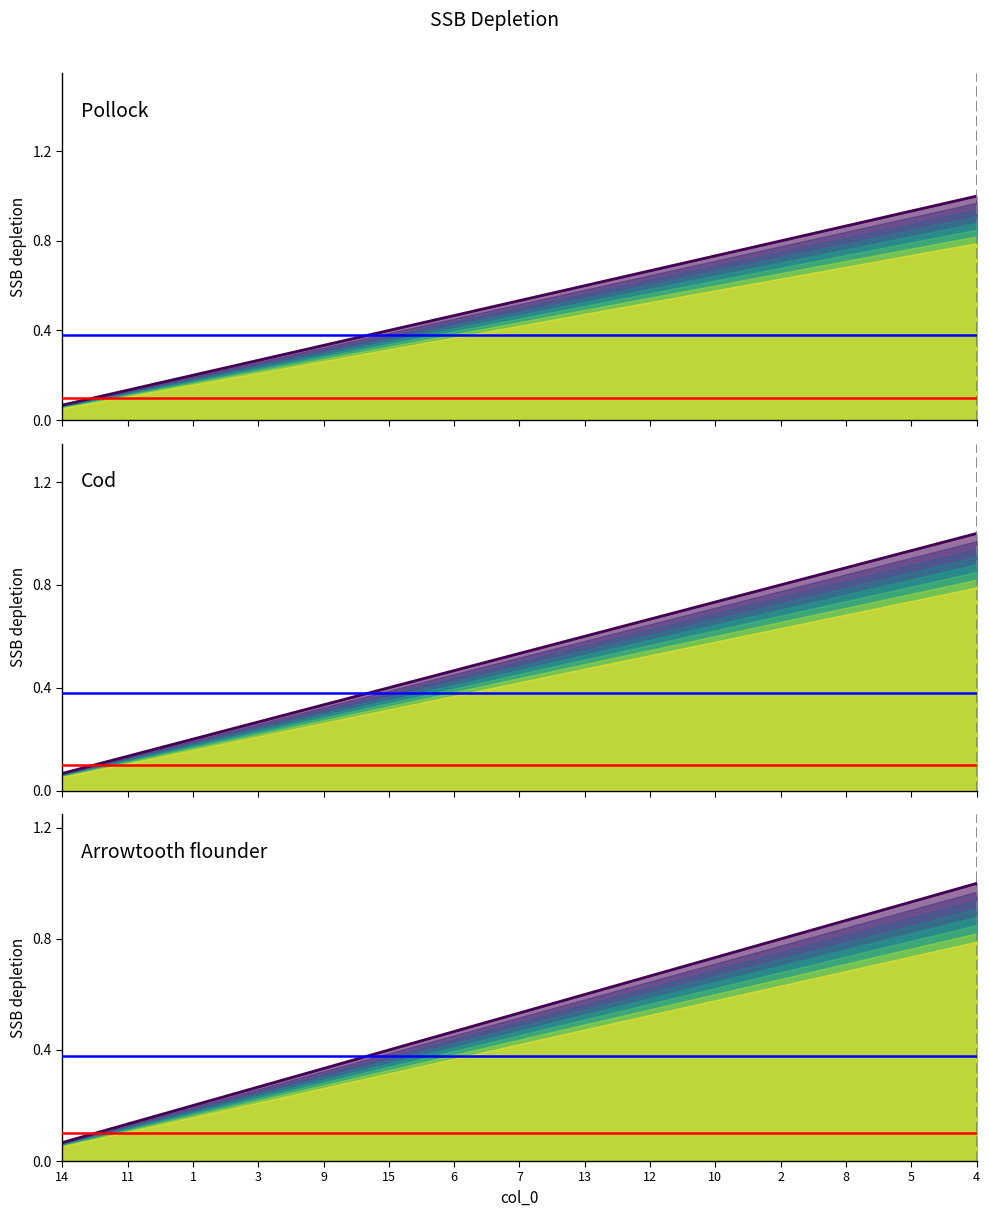

Does the chart display data point markers on the line(s)?

No